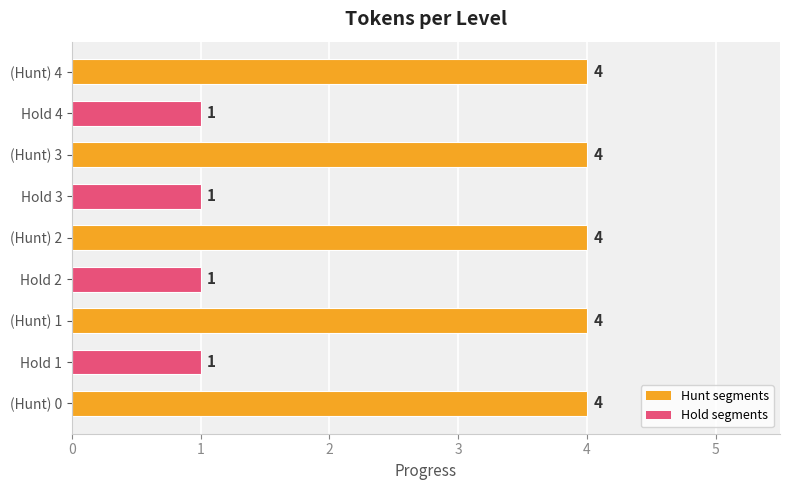

What is the greatest value displayed?

4